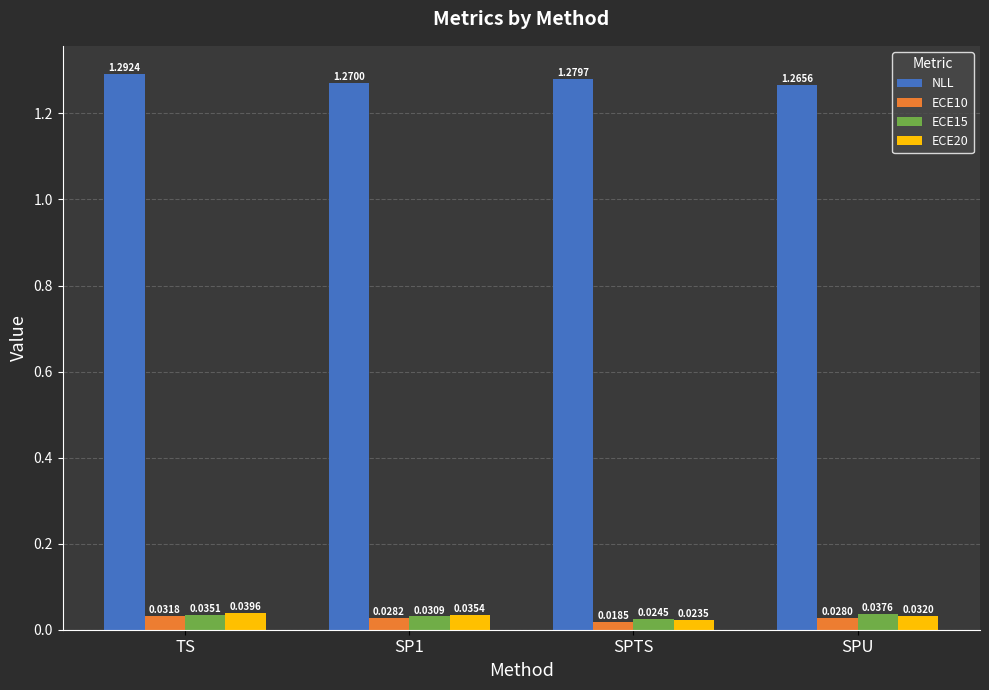

List the labels in order of ECE15 value, largest first.

SPU, TS, SP1, SPTS